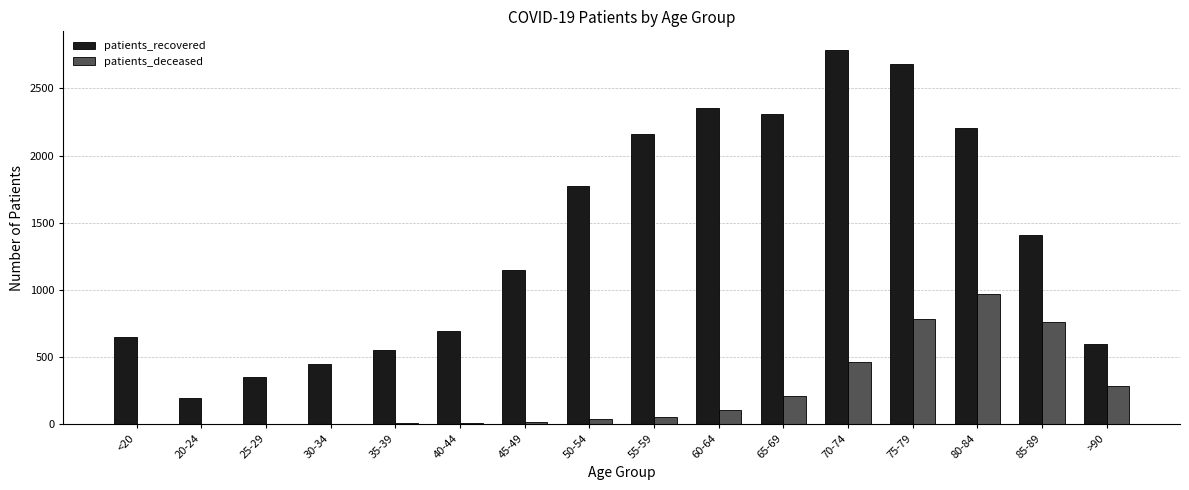

True or false: patients_recovered has a value of 2786 at 70-74.

True